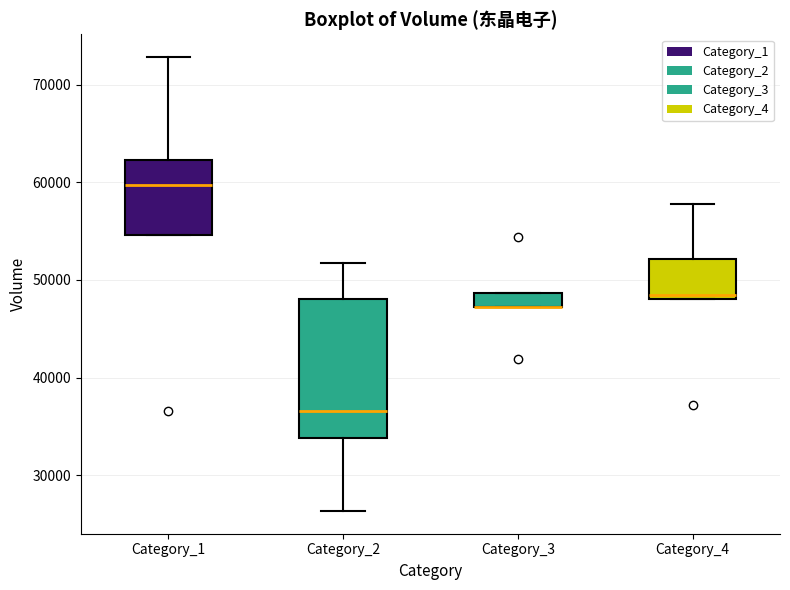

Where does the upper whisker of the box for Category_2 end on the y-axis? The values are not printed on the chart, so give them approximately, as read against the axis.

52000